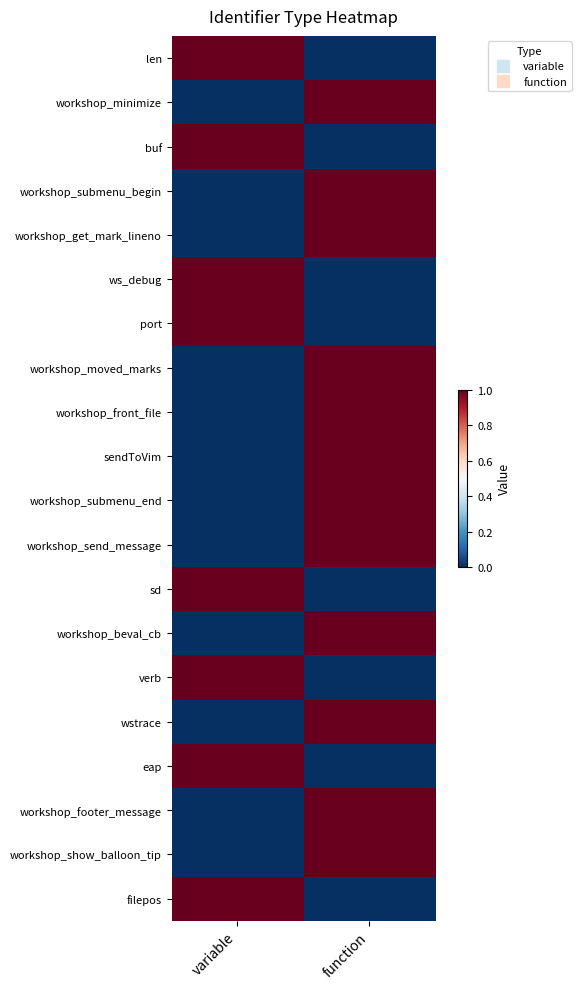

Count the number of data series in this chart.

20